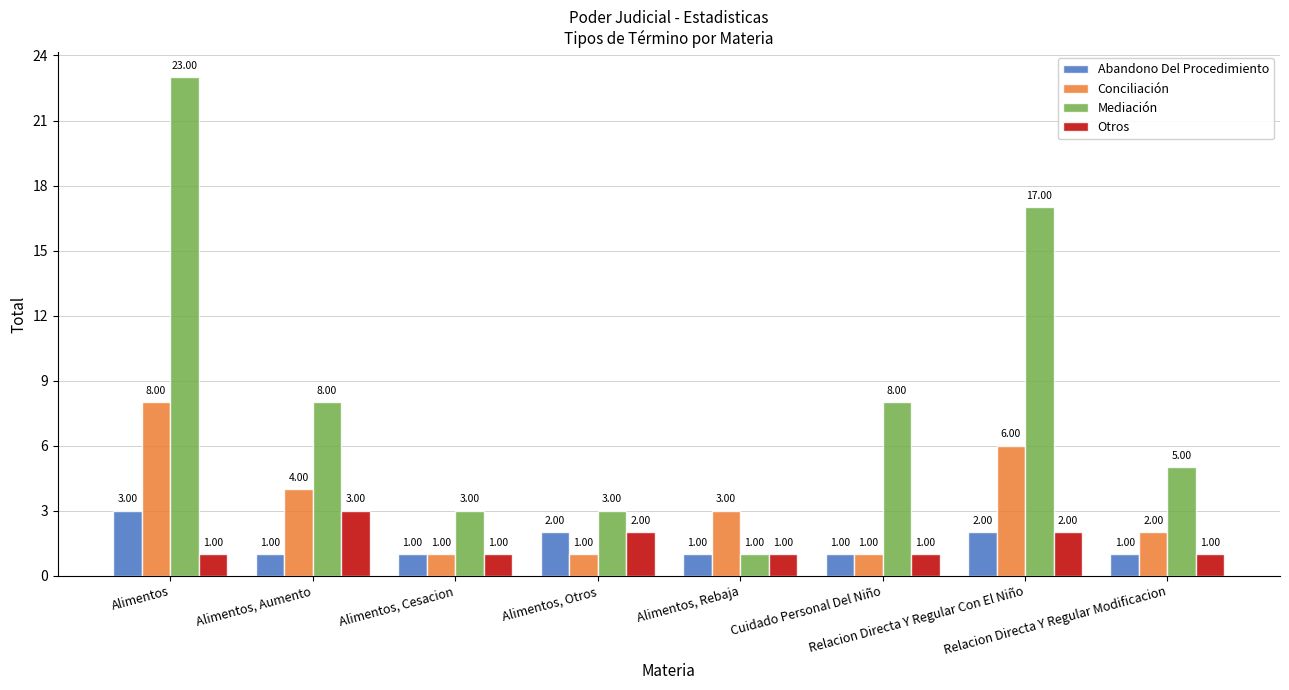

The Conciliación series shows 0 at Cuidado Personal Del Niño. True or false?

False